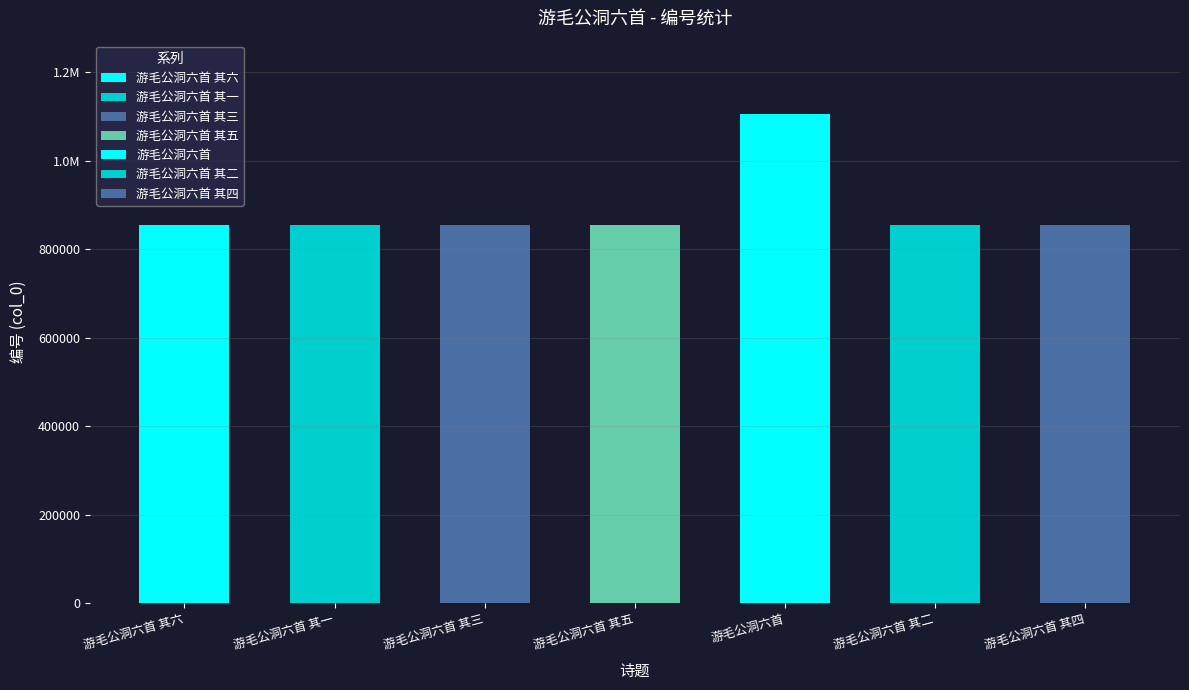

Are the bars horizontal?

No